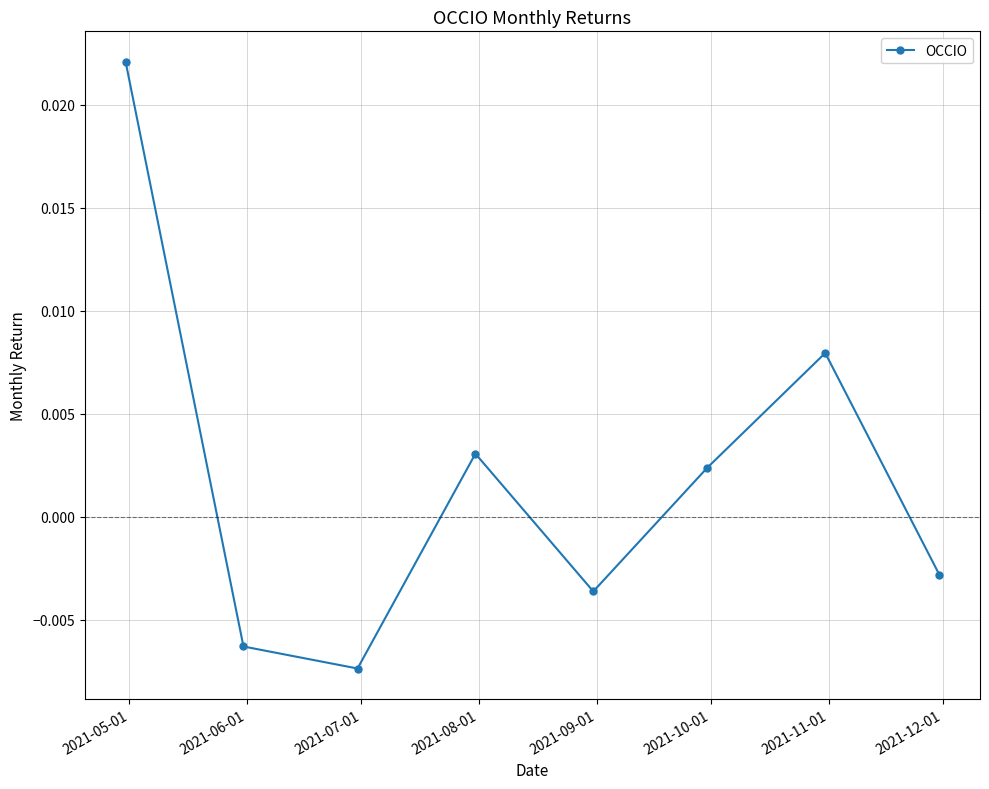

True or false: the data has more than 2 interior local peaks.

False